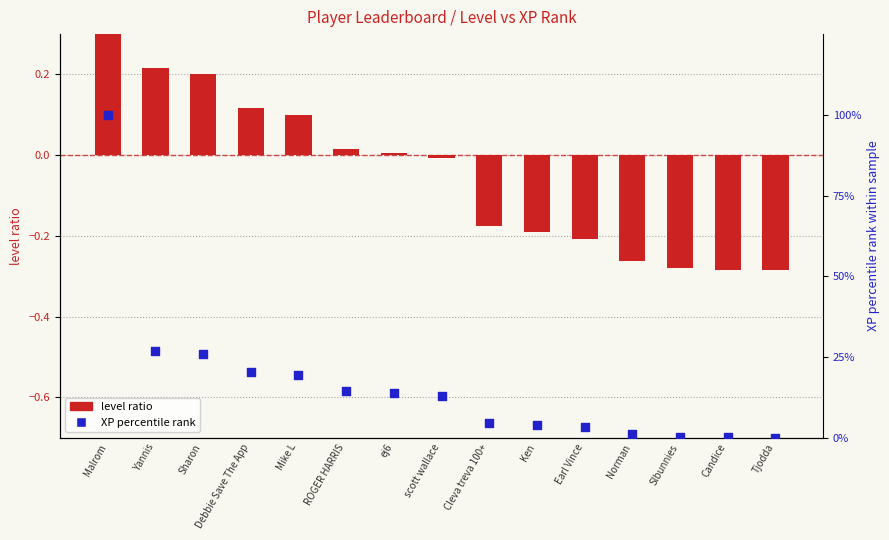

Which series contains the highest Y value?

XP percentile rank